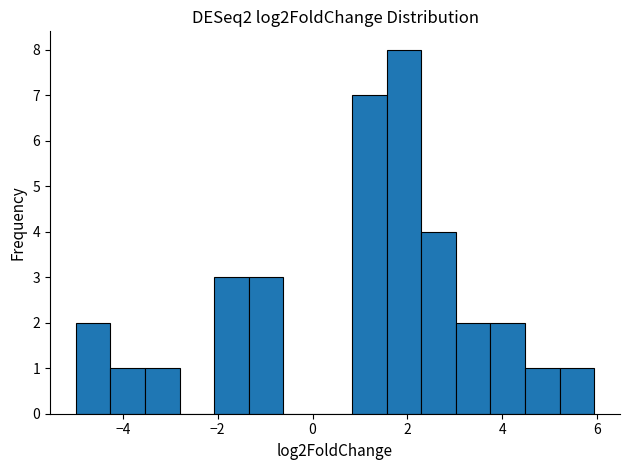

Around what value on the x-axis is the tallest bar? Give the approximate position of its centre, as read against the axis.

2.0